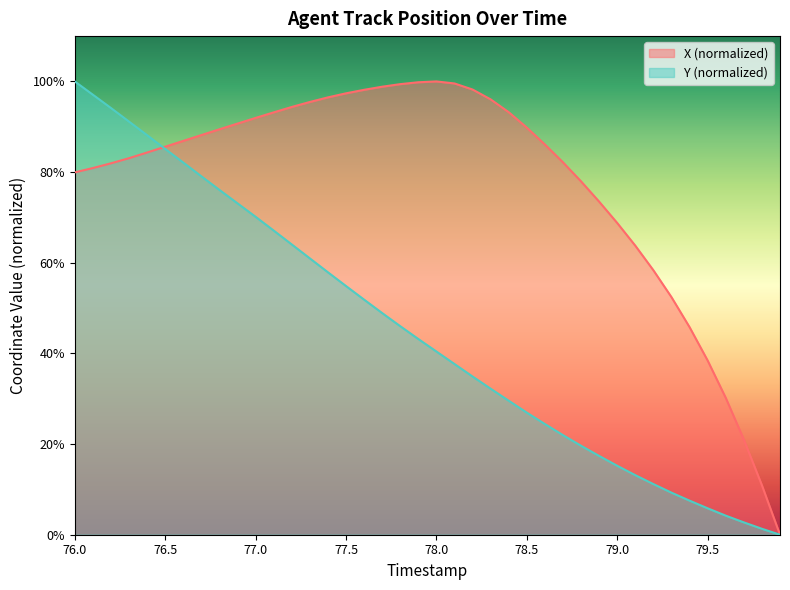

The value of X (normalized) at 76.5 is 59.1. True or false?

False